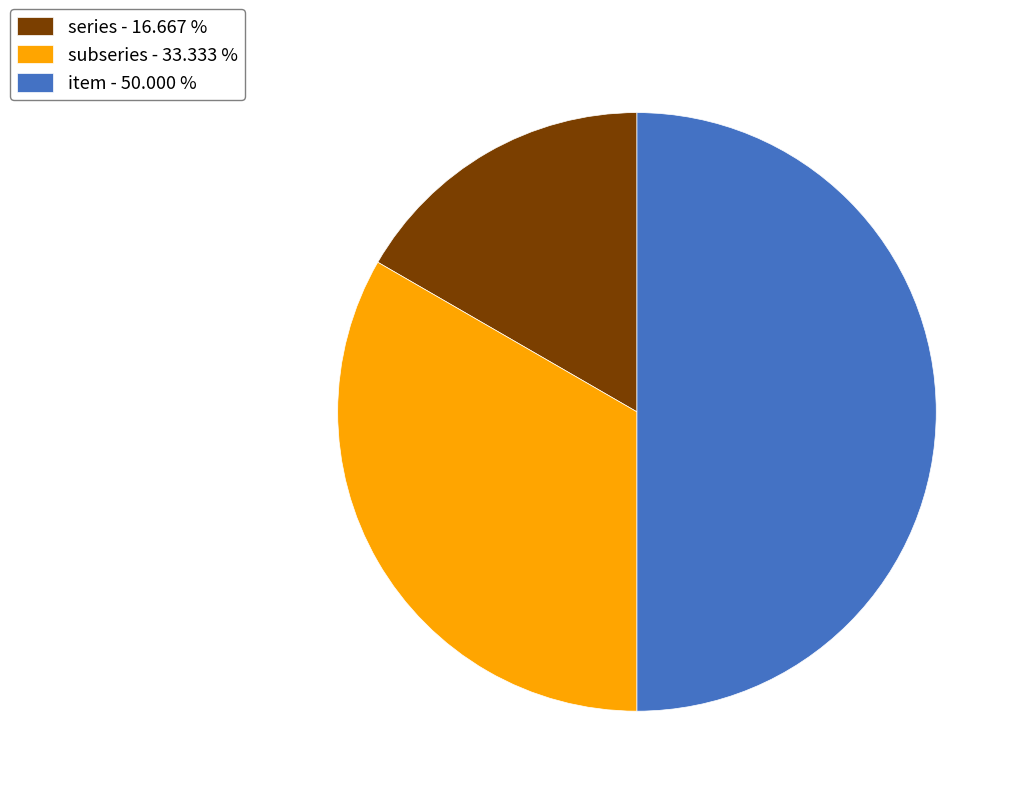

How many slices are in this pie chart?

3